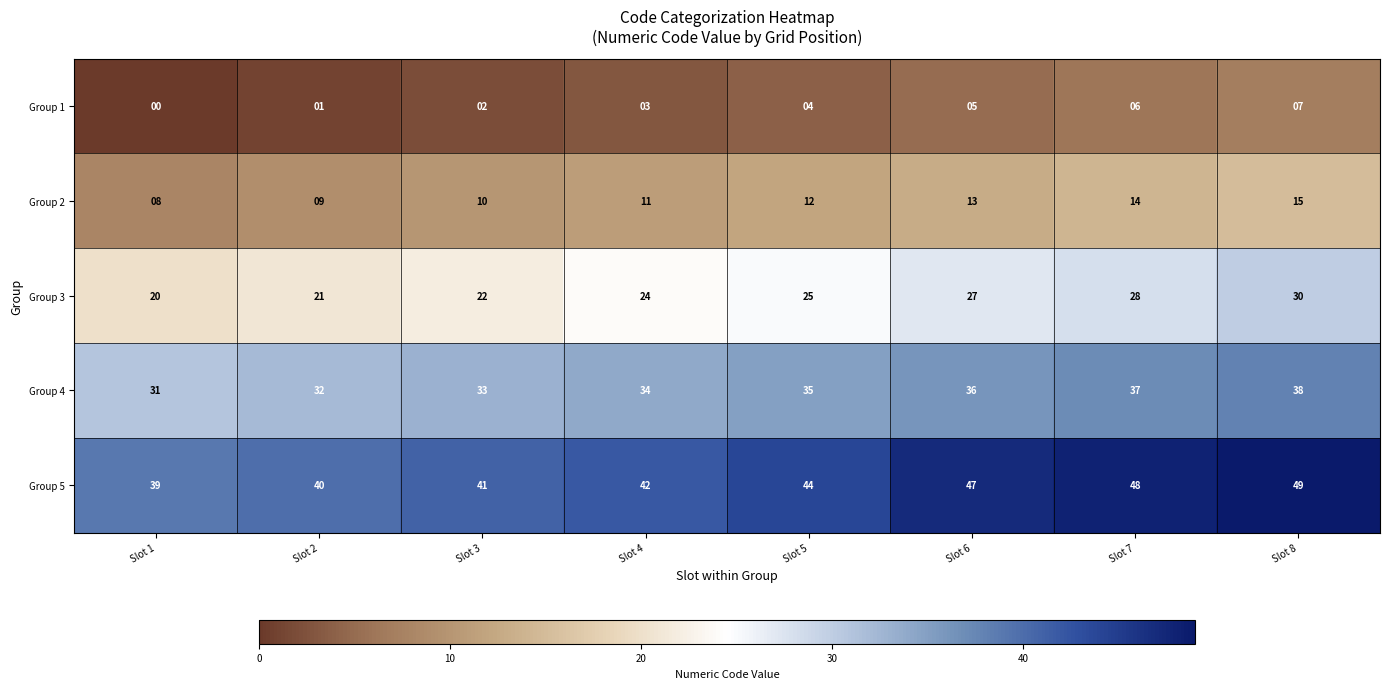

How many Group 3 values are between 22 and 28?

5